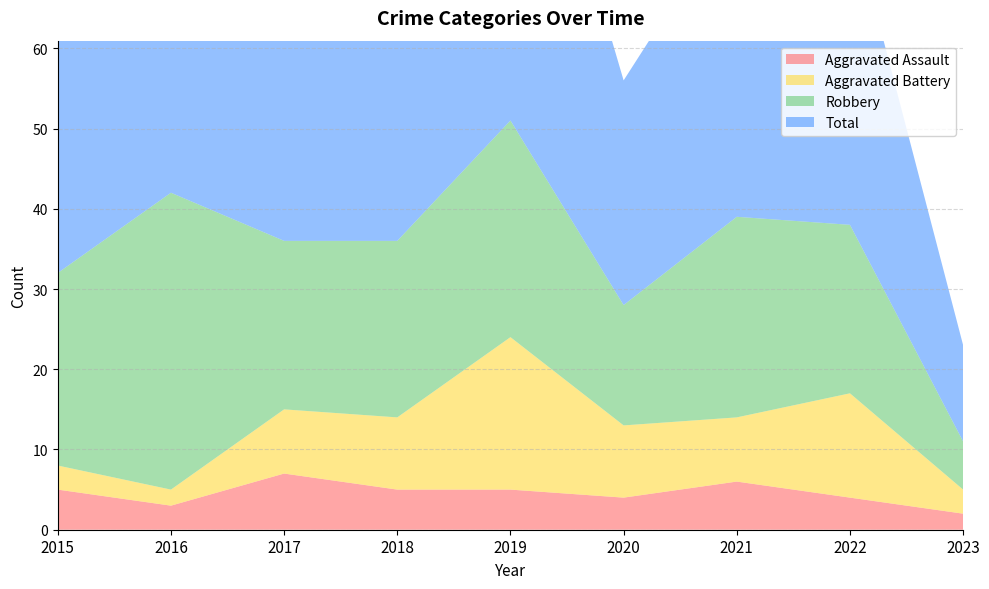

Reading left to right, transcribe all the data shown in this chart.

Aggravated Assault: 2015=5	2016=3	2017=7	2018=5	2019=5	2020=4	2021=6	2022=4	2023=2
Aggravated Battery: 2015=3	2016=2	2017=8	2018=9	2019=19	2020=9	2021=8	2022=13	2023=3
Robbery: 2015=24	2016=37	2017=21	2018=22	2019=27	2020=15	2021=25	2022=21	2023=6
Total: 2015=32	2016=42	2017=36	2018=38	2019=53	2020=28	2021=39	2022=39	2023=12